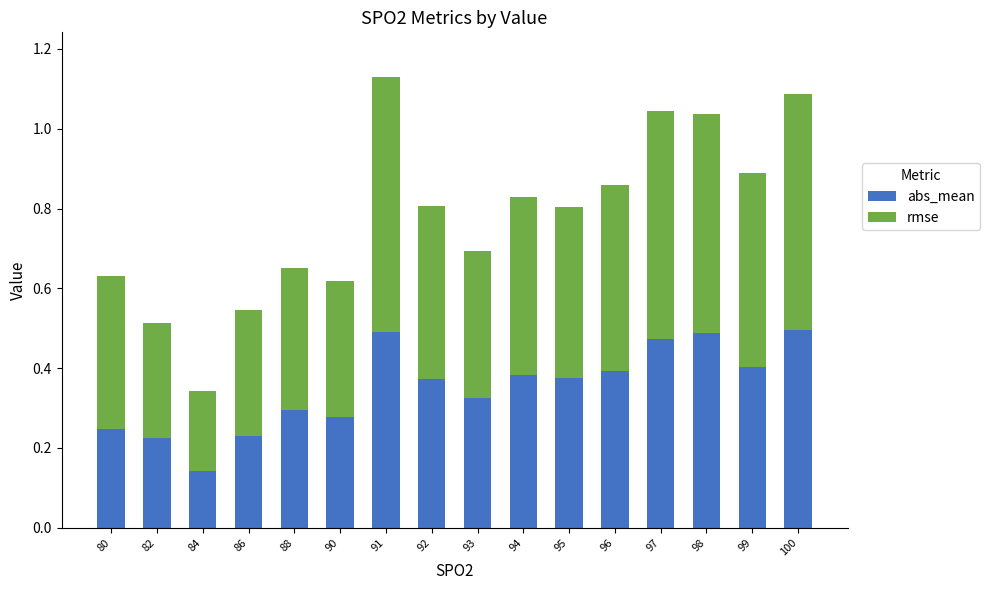

What is the sum of all abs_mean values?

5.6